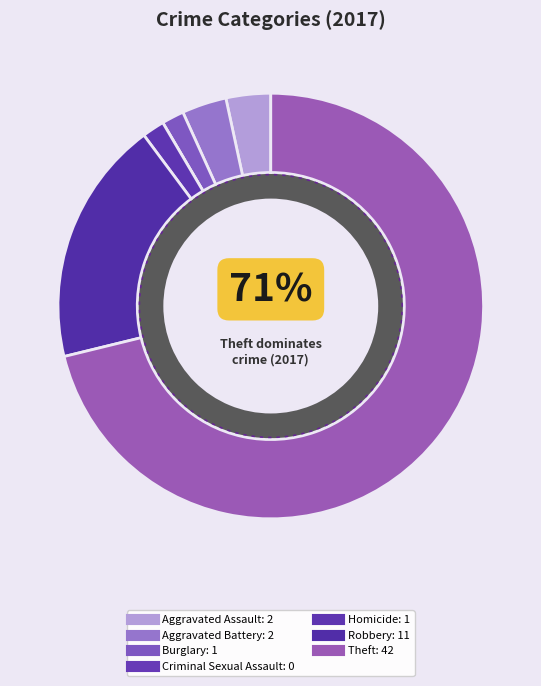

What is the smallest slice in the pie chart?

Criminal Sexual Assault